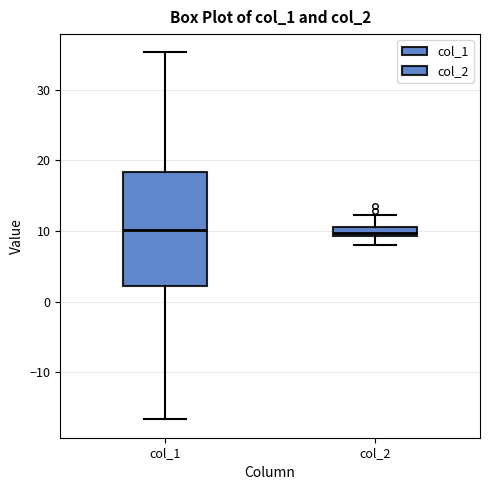

Which box is the tallest, from its lower edge to its upper edge?

col_1